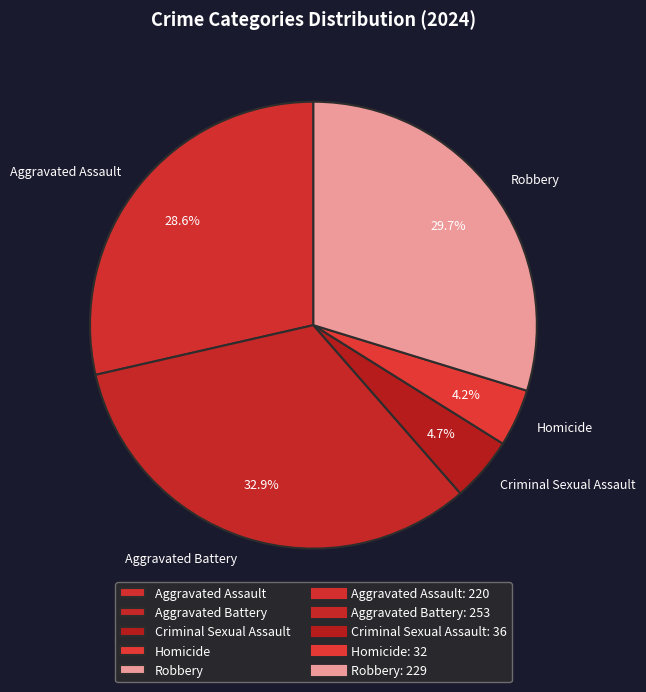

Does any single category account for the majority?

No